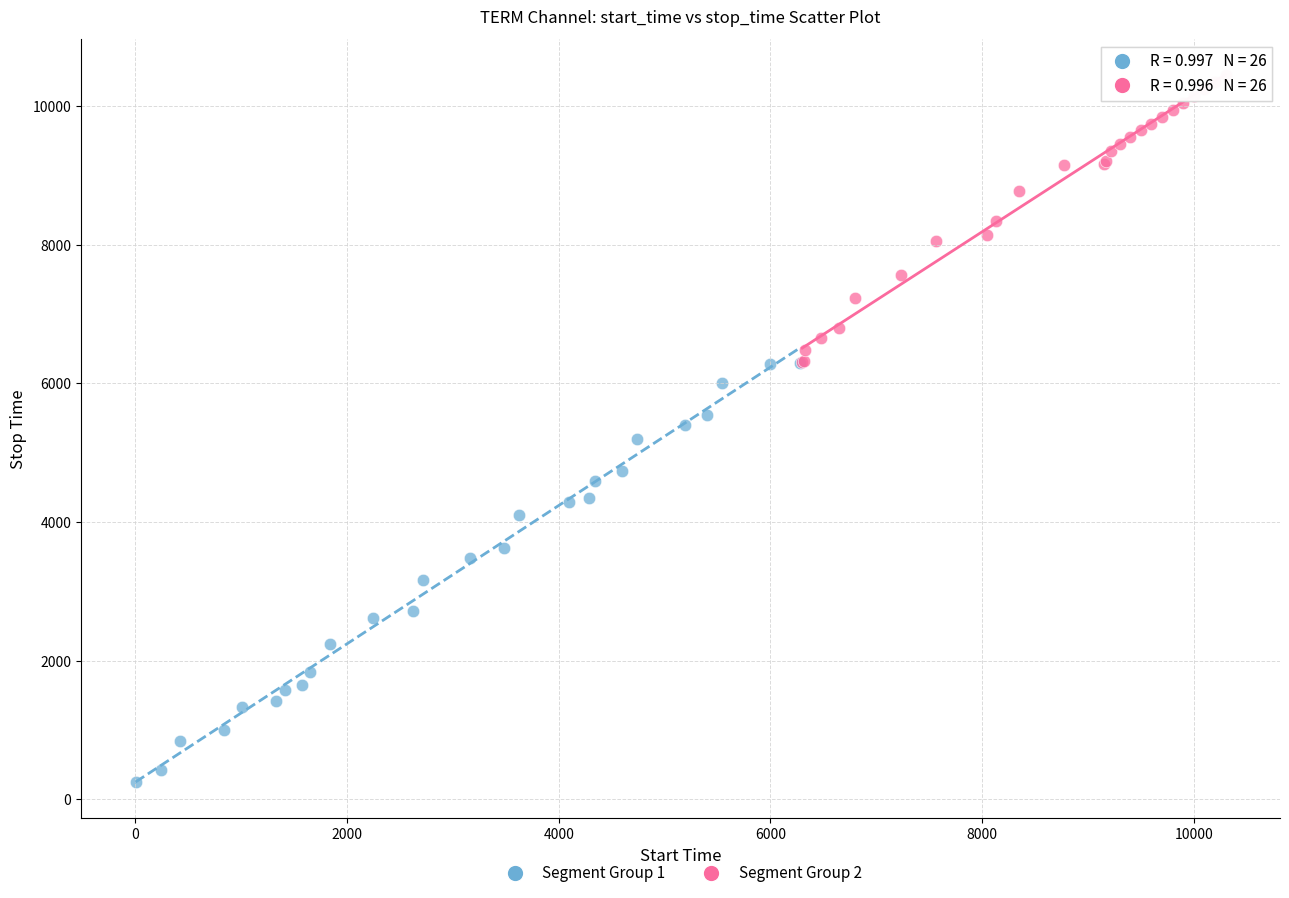

Which series has the widest spread of Y values?

Segment Group 1